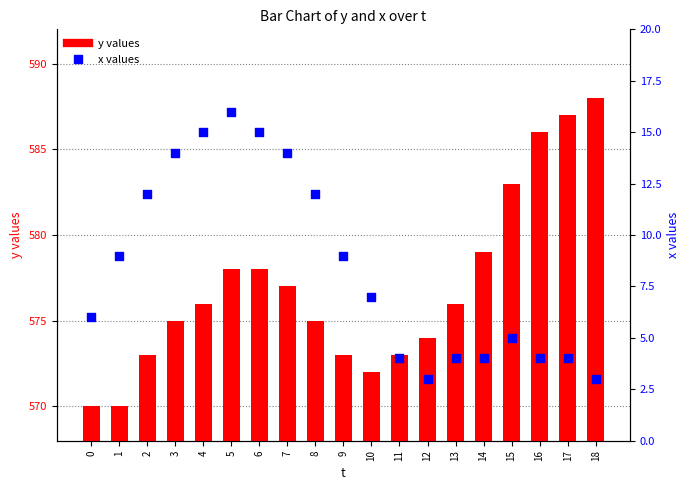

Which series has the widest spread of Y values?

y values